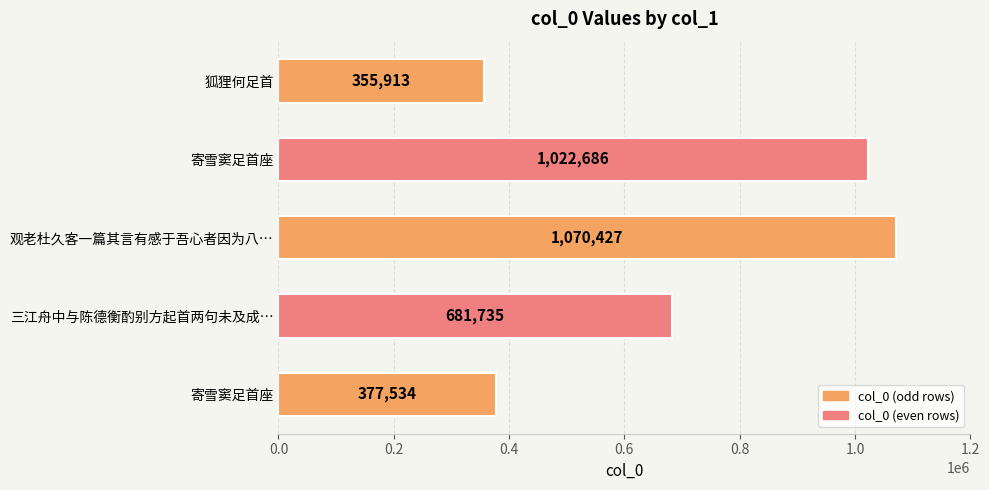

What is the maximum value shown in the chart?

1070427